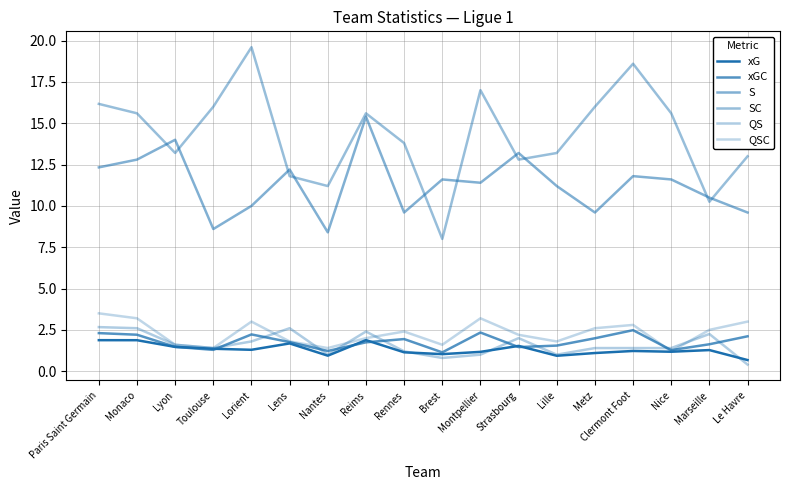

At which label does xG reach its peak?

Reims